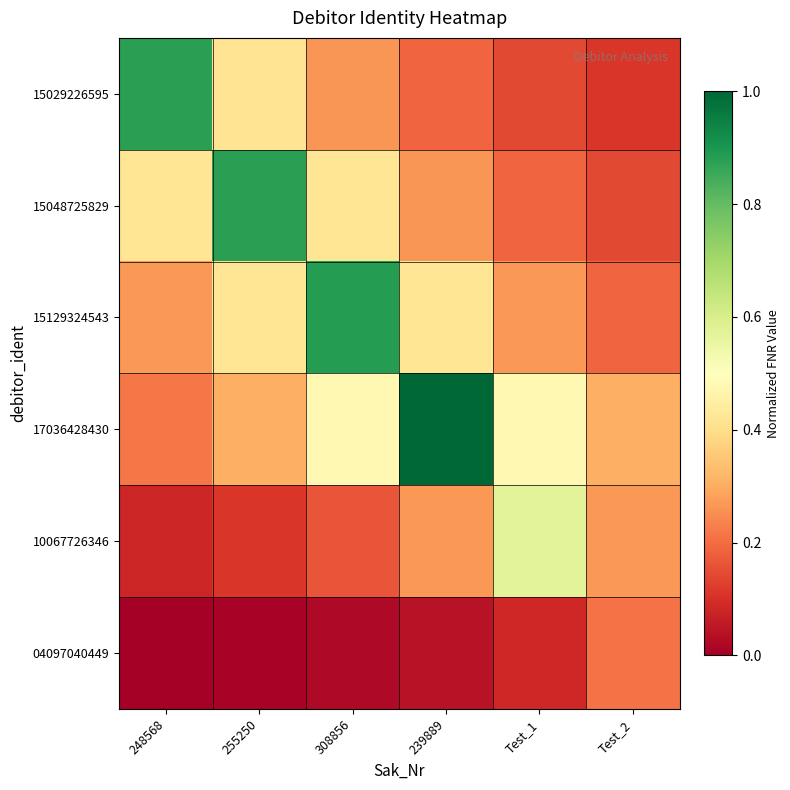

Which series has the largest total across all categories?

17036428430